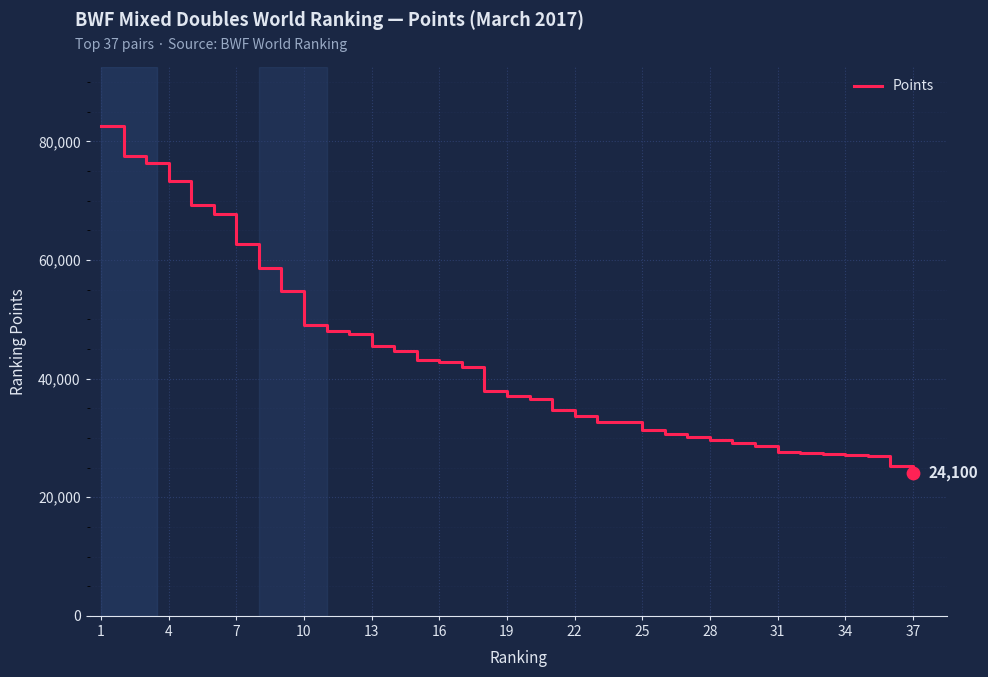

What is the difference between the maximum and minimum values?

58521.6